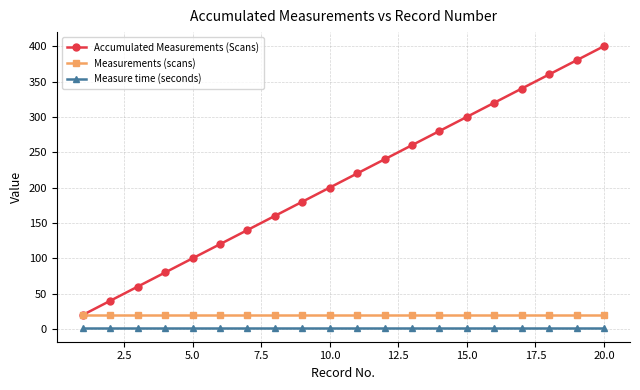

What is the sum of all Measurements (scans) values?

400